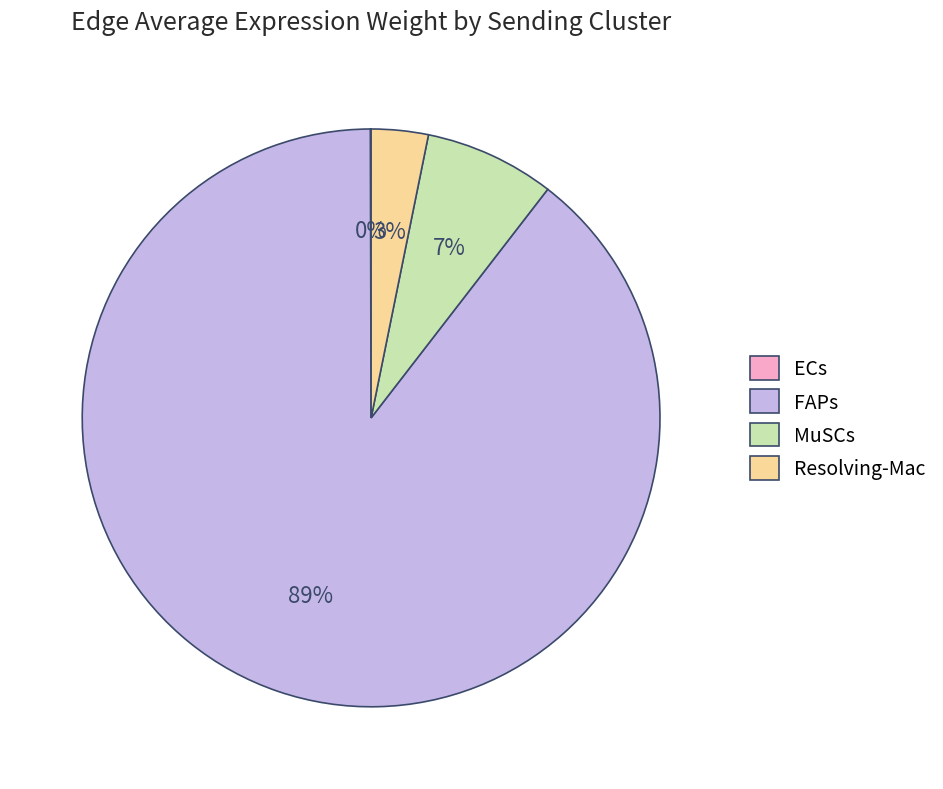

The MuSCs slice represents 7% of the pie. True or false?

True